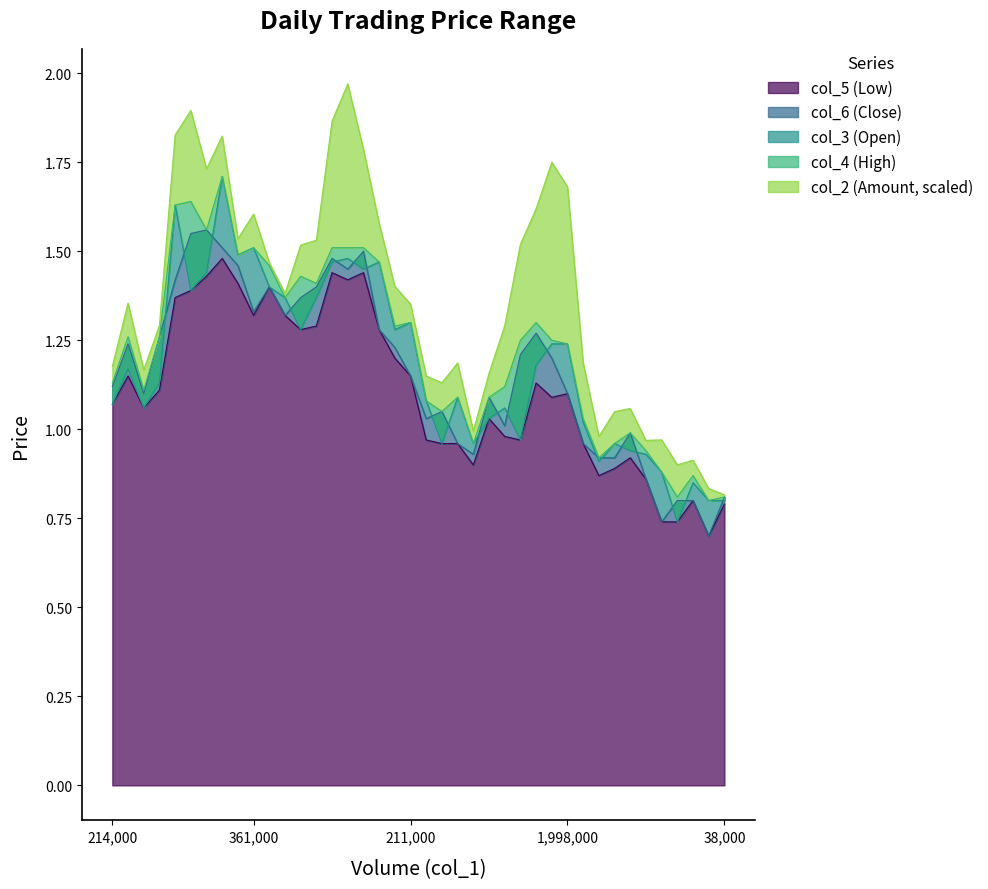

How many interior local peaks does the col_3 series have?

11